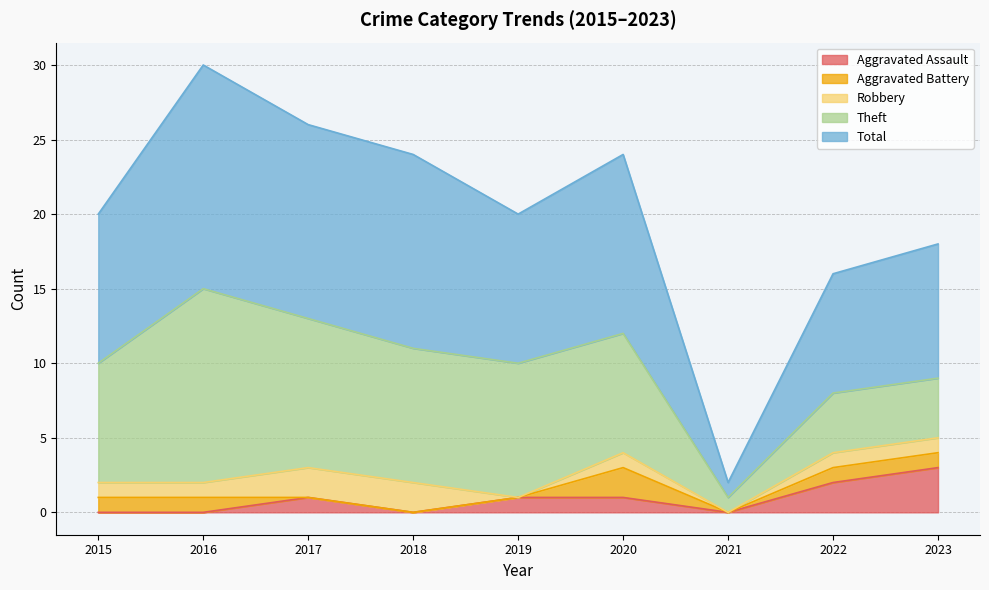

At which category is the sum across all series the highest?

2016